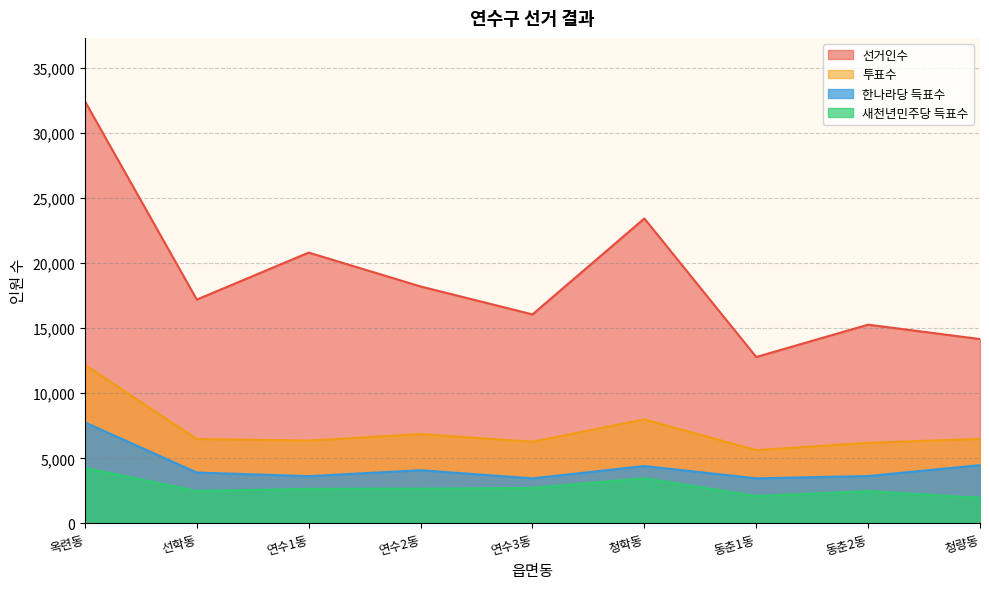

At which category does the chart reach its minimum across all series?

청량동